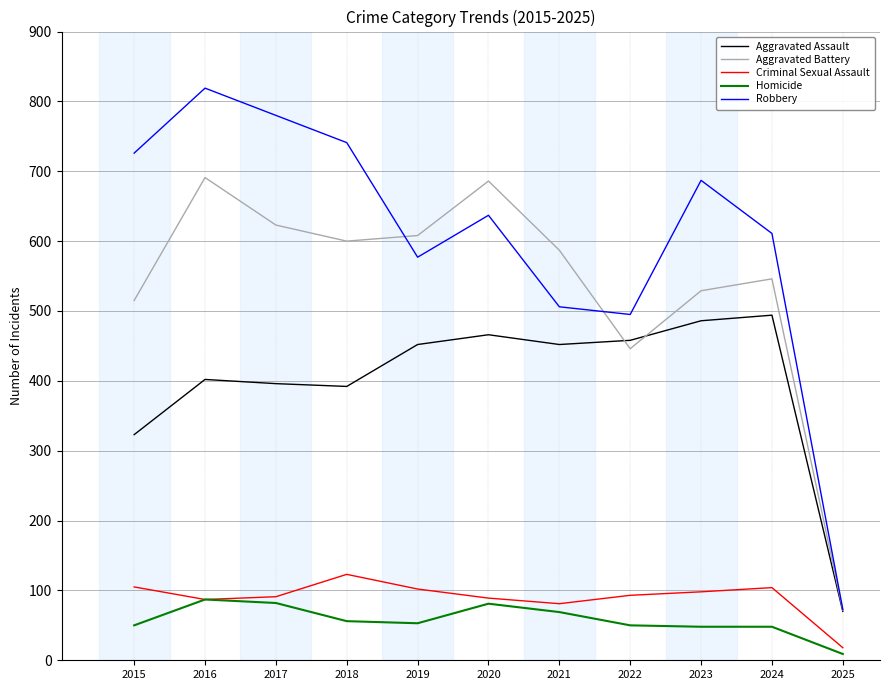

The Aggravated Battery series shows 446 at 2022. True or false?

True